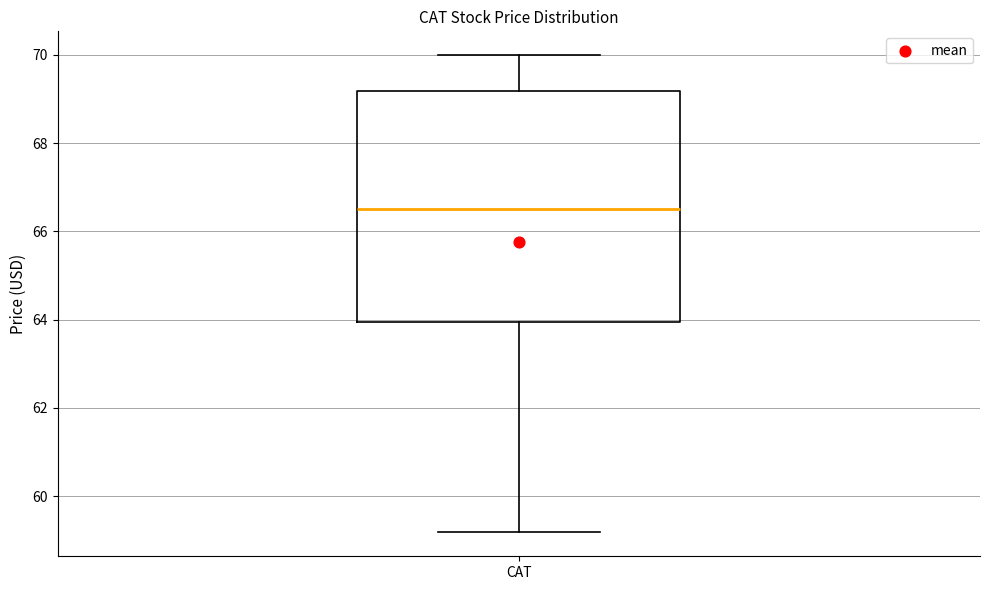

Read this box plot against the y-axis: the position of the median line, the range covered by the box, and the ends of both whiskers. The values are not printed on the chart, so give them approximately, as read against the axis.

median 66.6, box 64.0 to 69.2, whiskers 59.2 to 70.0